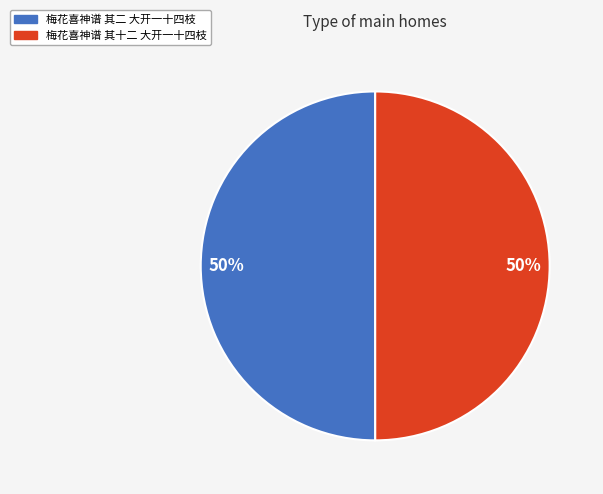

The 梅花喜神谱 其十二 大开一十四枝 slice represents 40% of the pie. True or false?

False